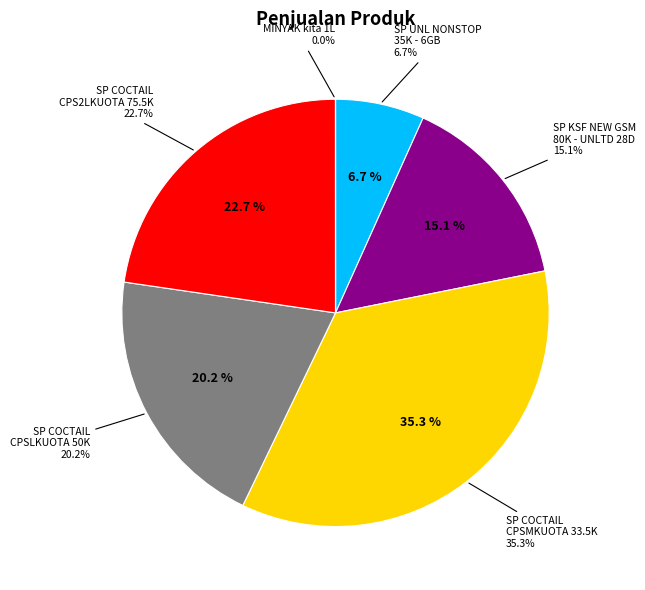

Do SP COCTAIL + ELOAD CPSMKUOTA 33.5K - 6GB and SP COCTAIL + ELOAD CPSLKUOTA 50K - 12GB together represent more than half of the pie?

Yes